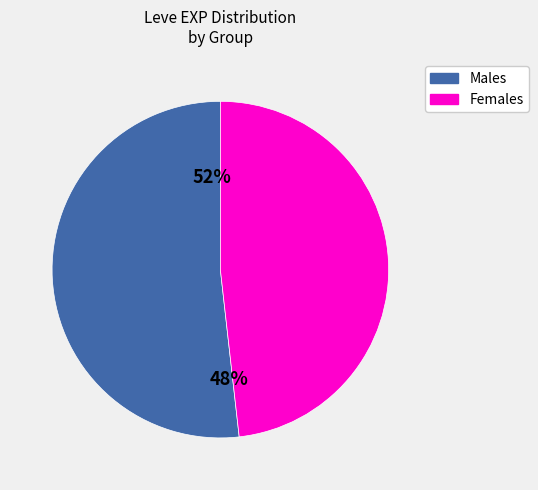

Is Bronze Sollerets the majority of the pie?

No